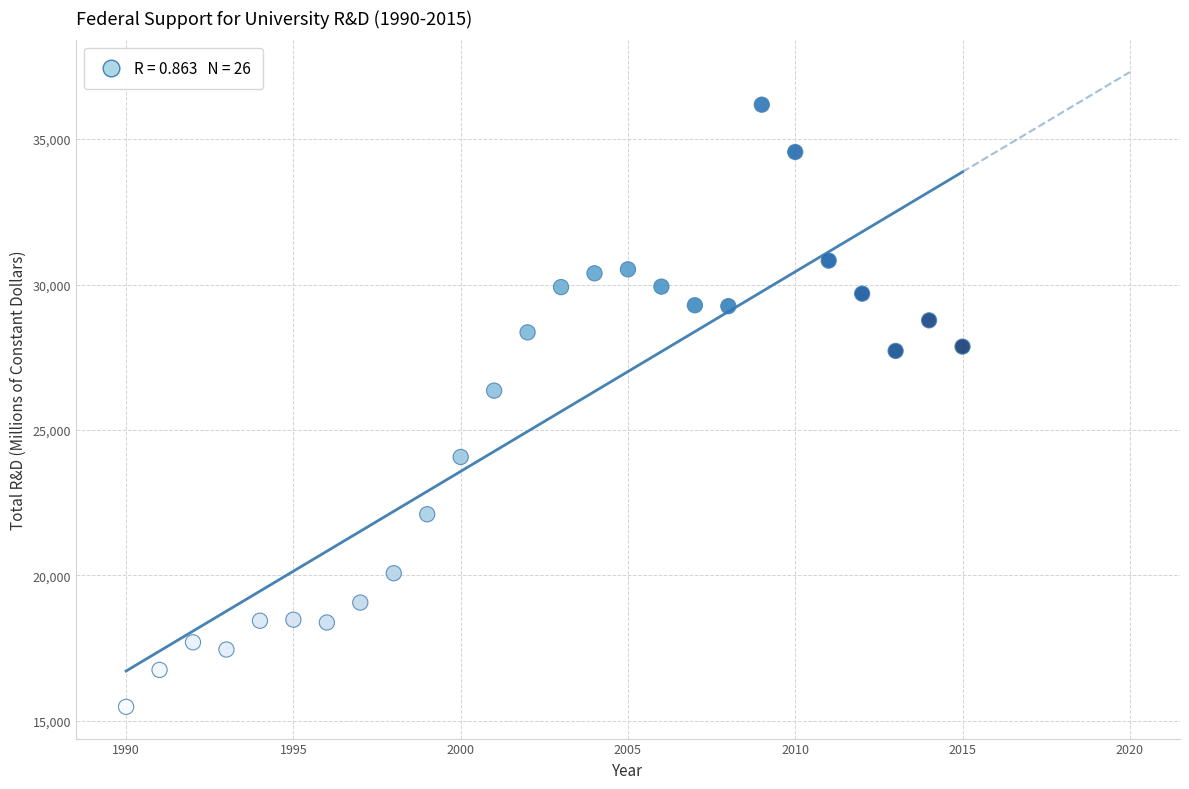

What is the range of Y values (max minus min)?

20704.1